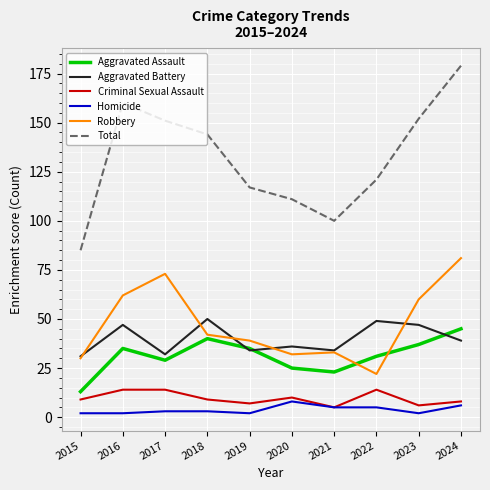

The Aggravated Assault series shows 37 at 2023. True or false?

True